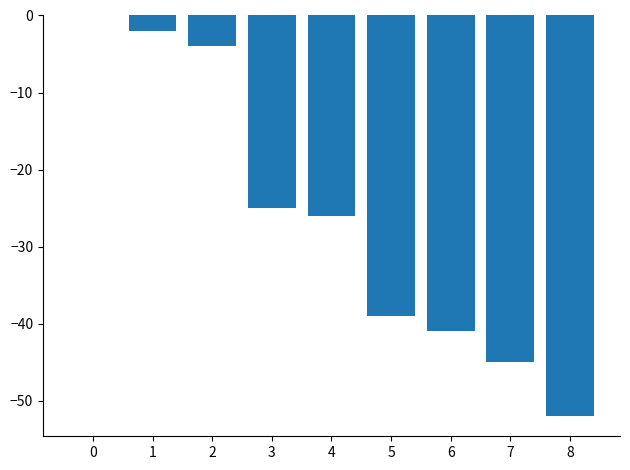

How many data points are above -26?

4